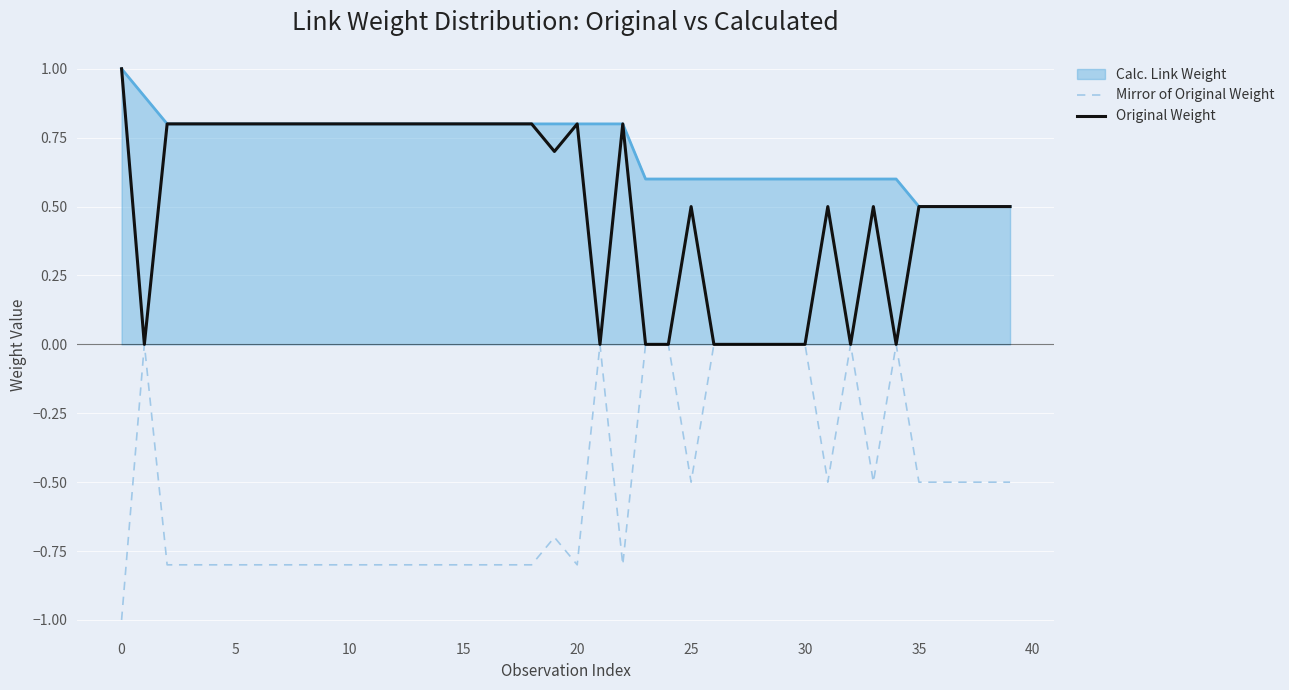

True or false: Mirror of Original Weight and Calc. Link Weight cross at least once.

False